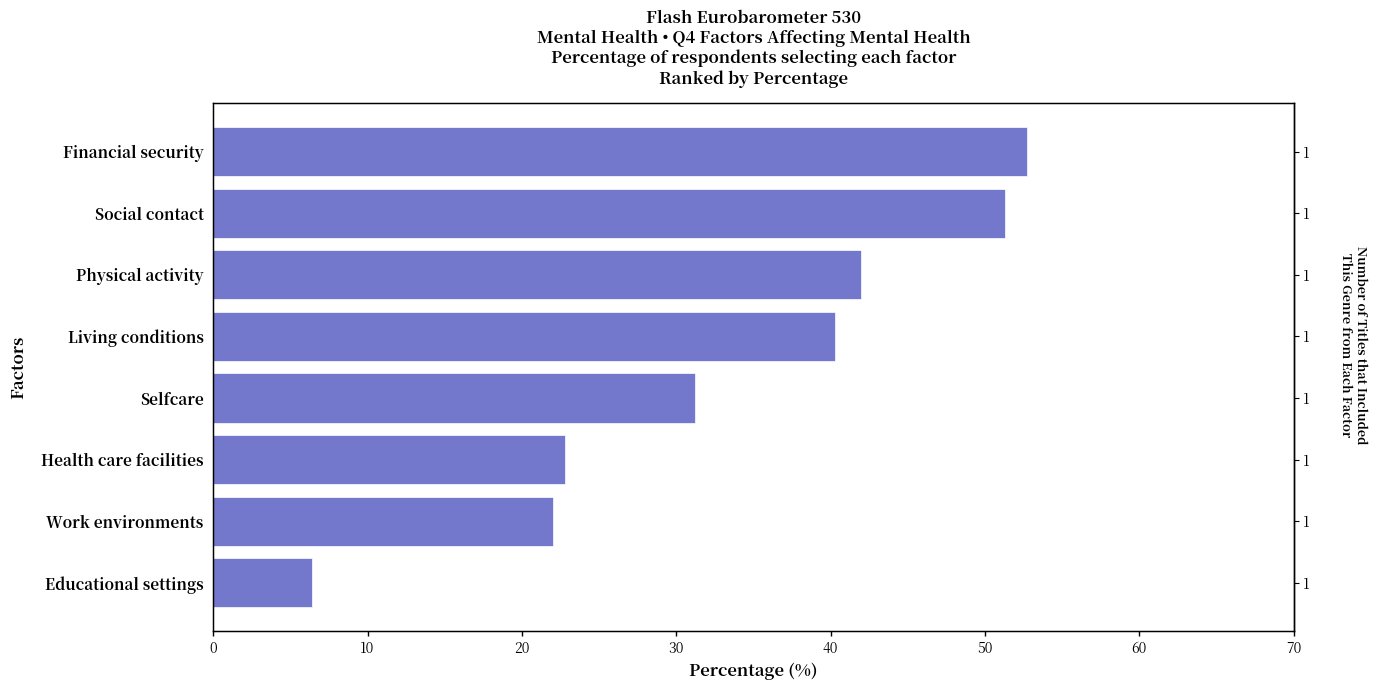

What is the average value?

33.6